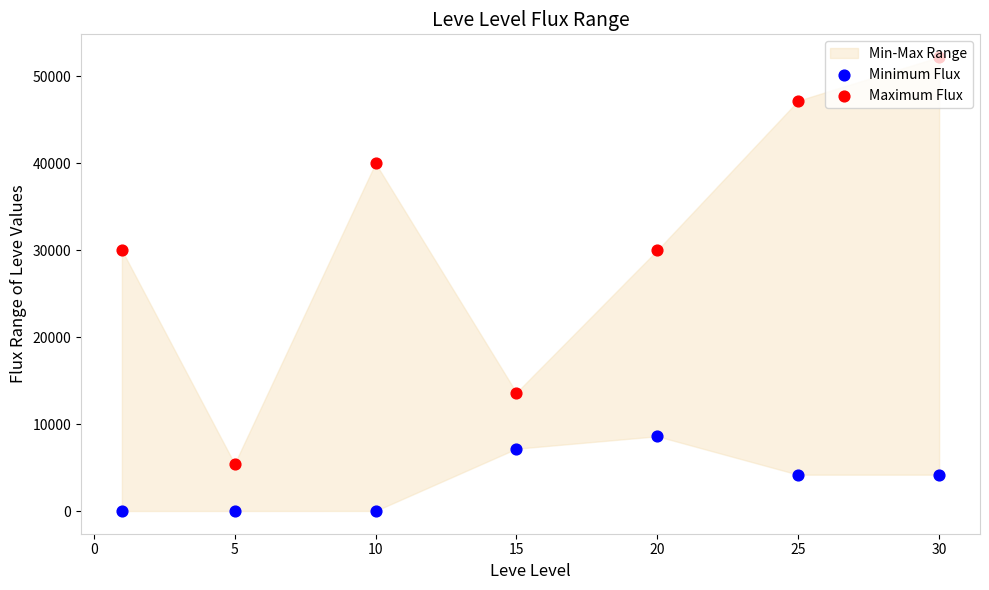

At how many categories does at least one series exceed 18890?

5